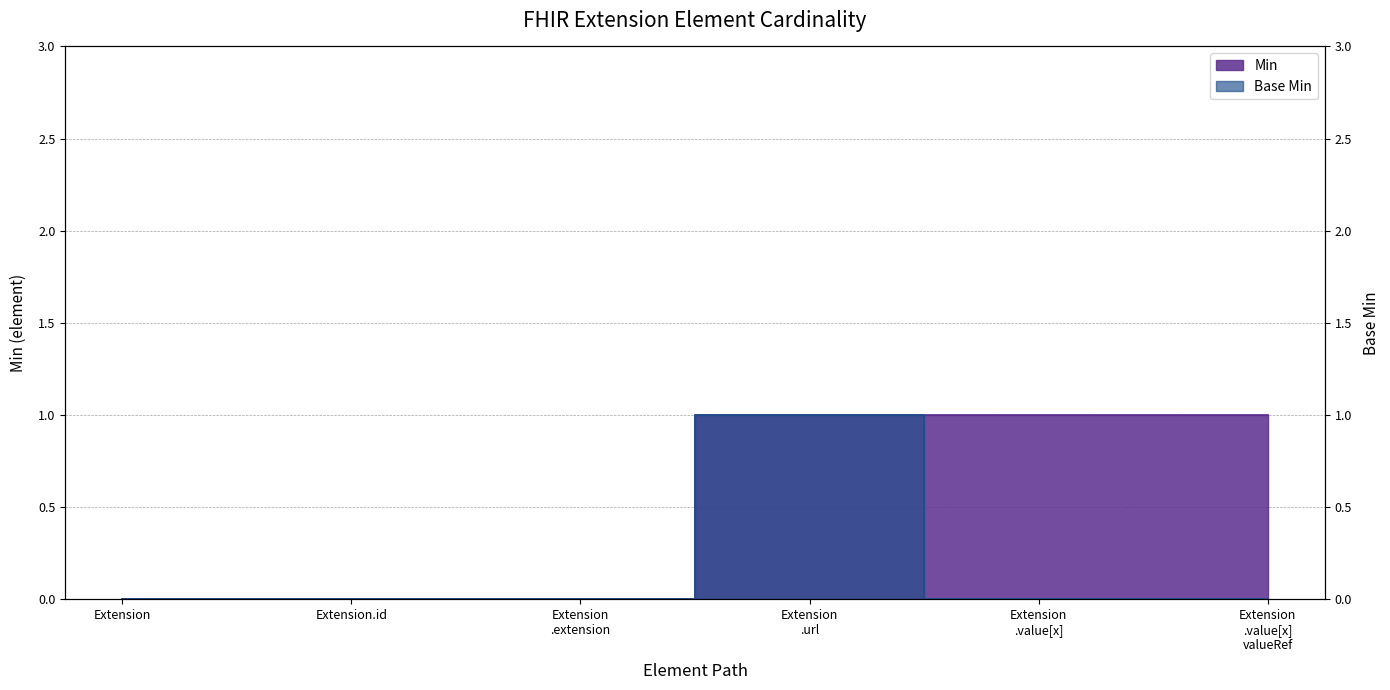

Which series has the largest total across all categories?

Min